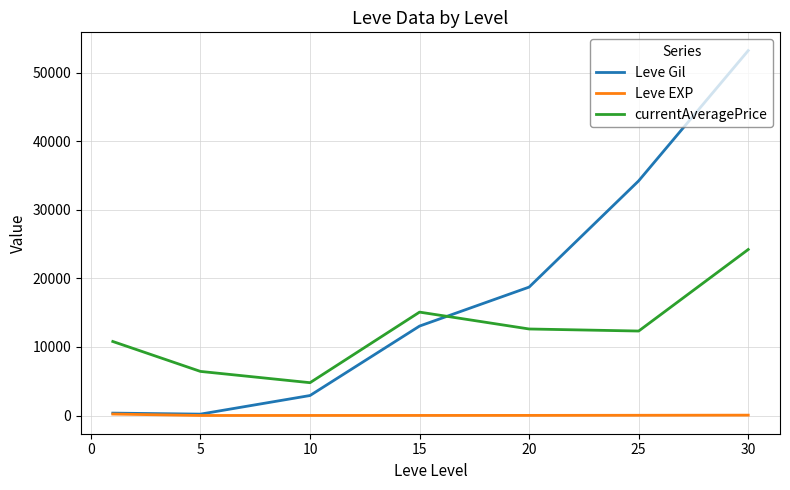

Which series has the largest total across all categories?

Leve Gil